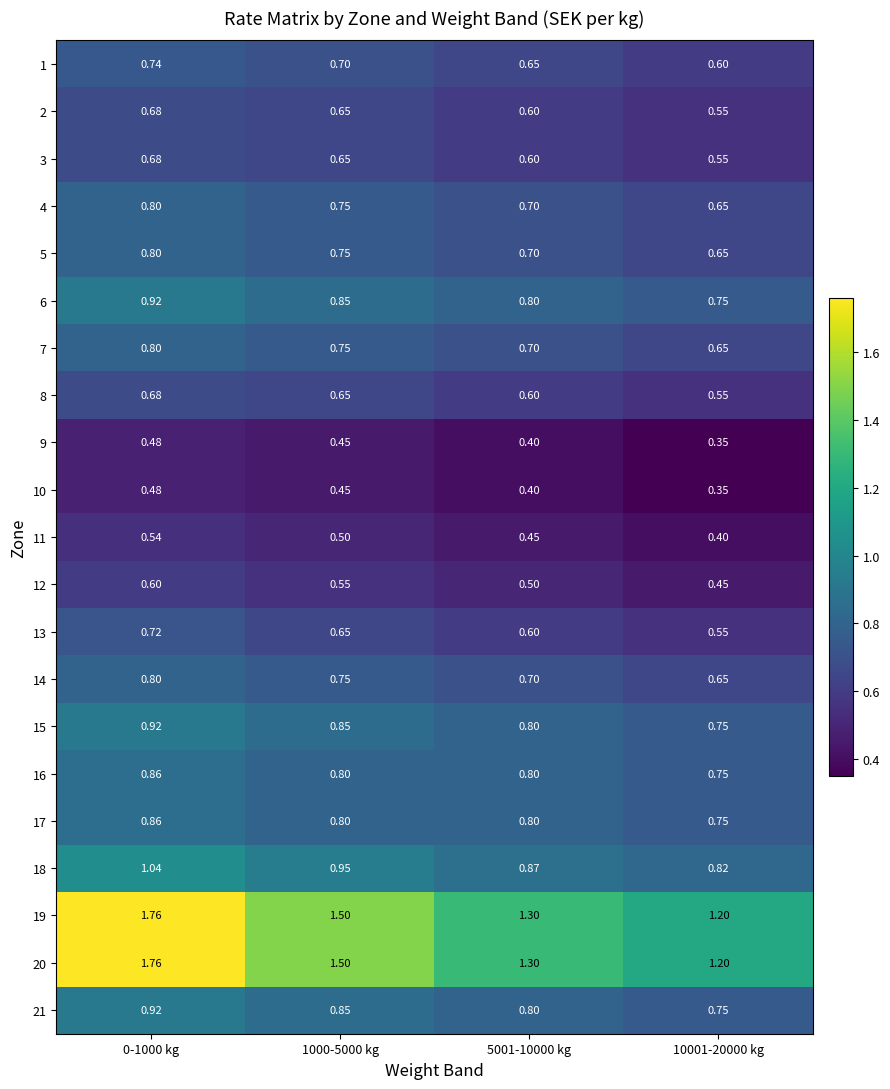

Is the value of 19 at 0-1000 kg greater than the value of 17 at 5001-10000 kg?

Yes